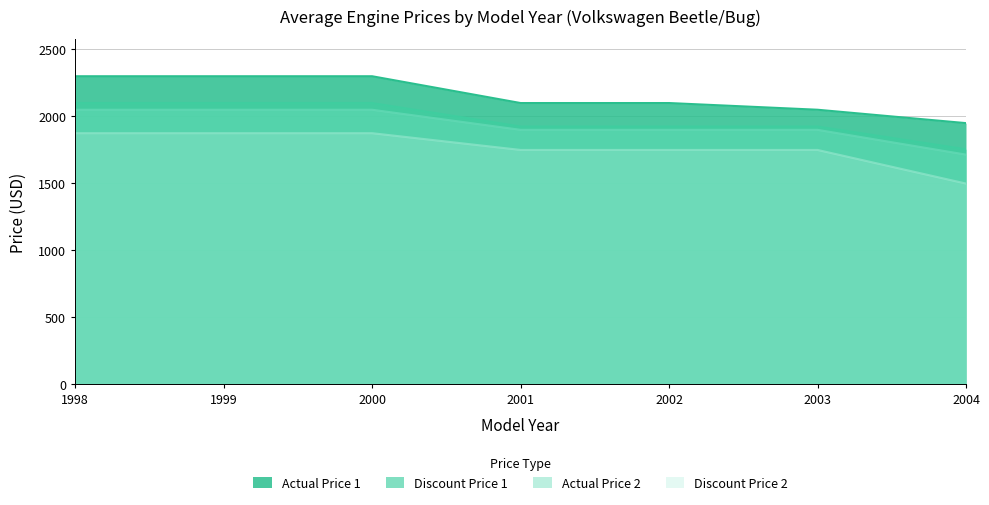

At 2004, list the series in order from largest to smallest.

Actual Price 1, Discount Price 1, Actual Price 2, Discount Price 2